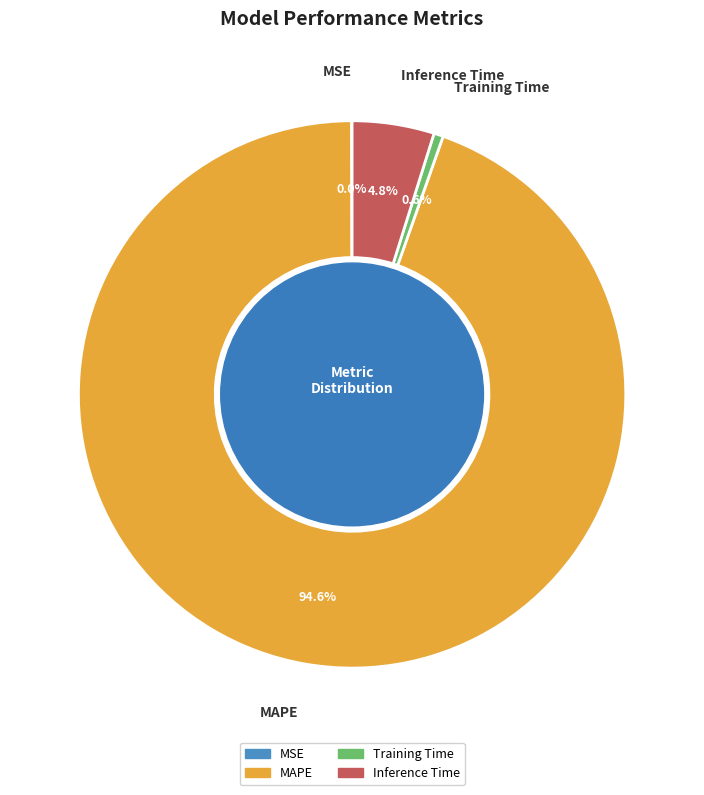

What is the majority slice?

MAPE